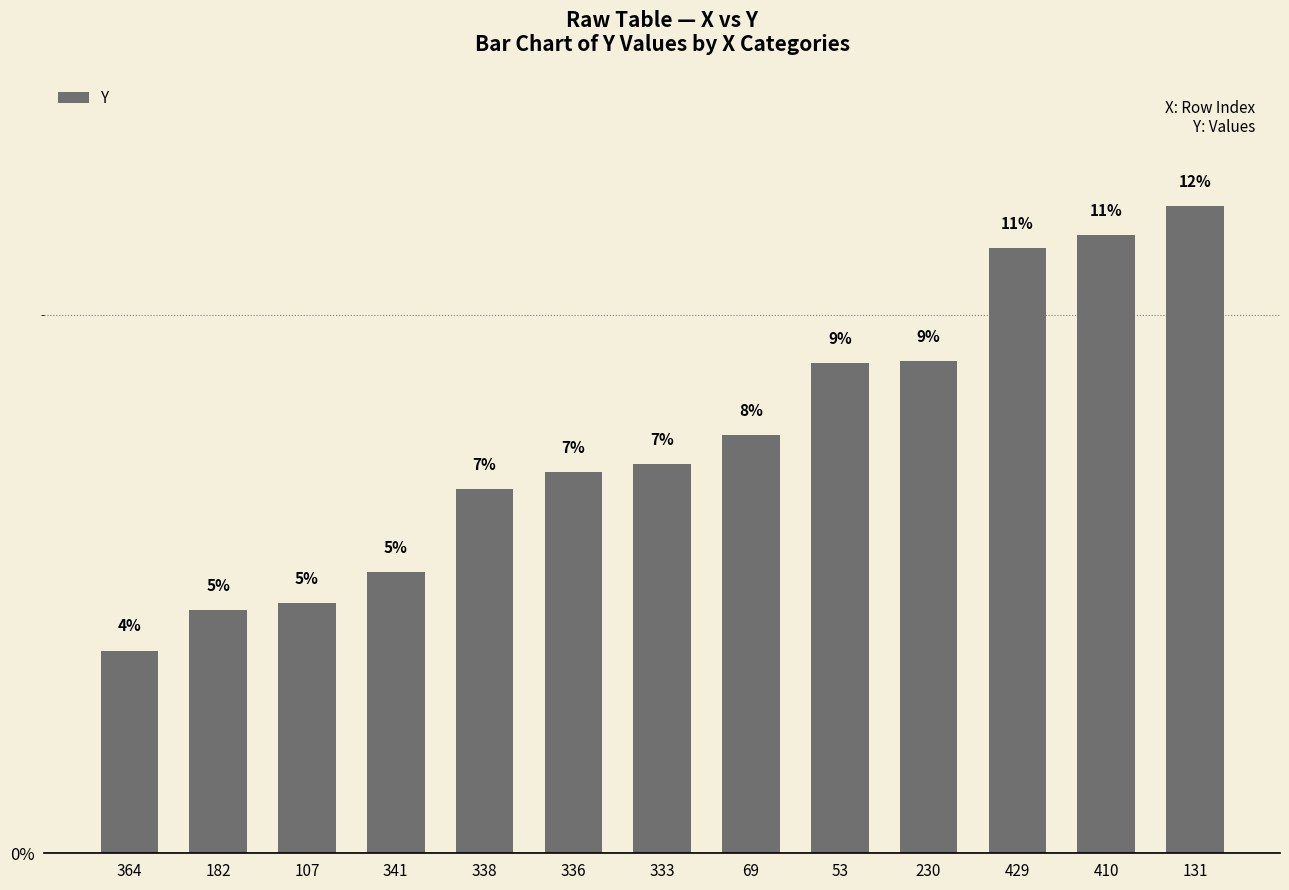

The chart shows a value of 0.2 at 410. True or false?

False